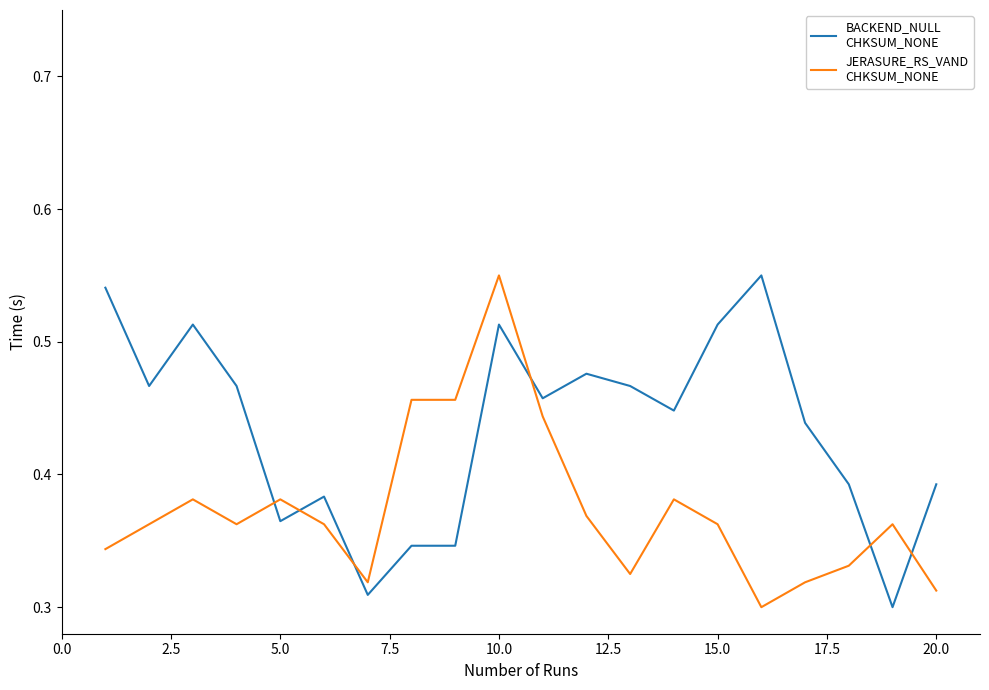

How many distinct data groups are displayed?

2